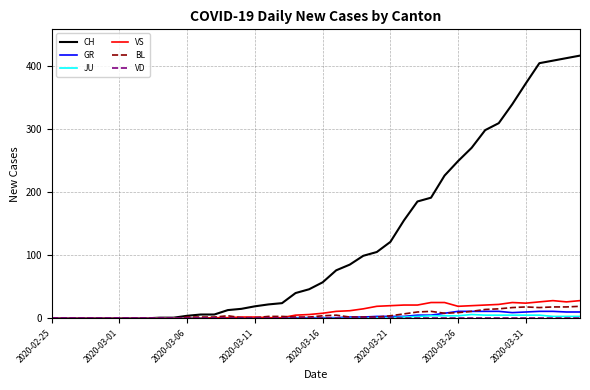

Which series has the largest range (max minus min)?

CH